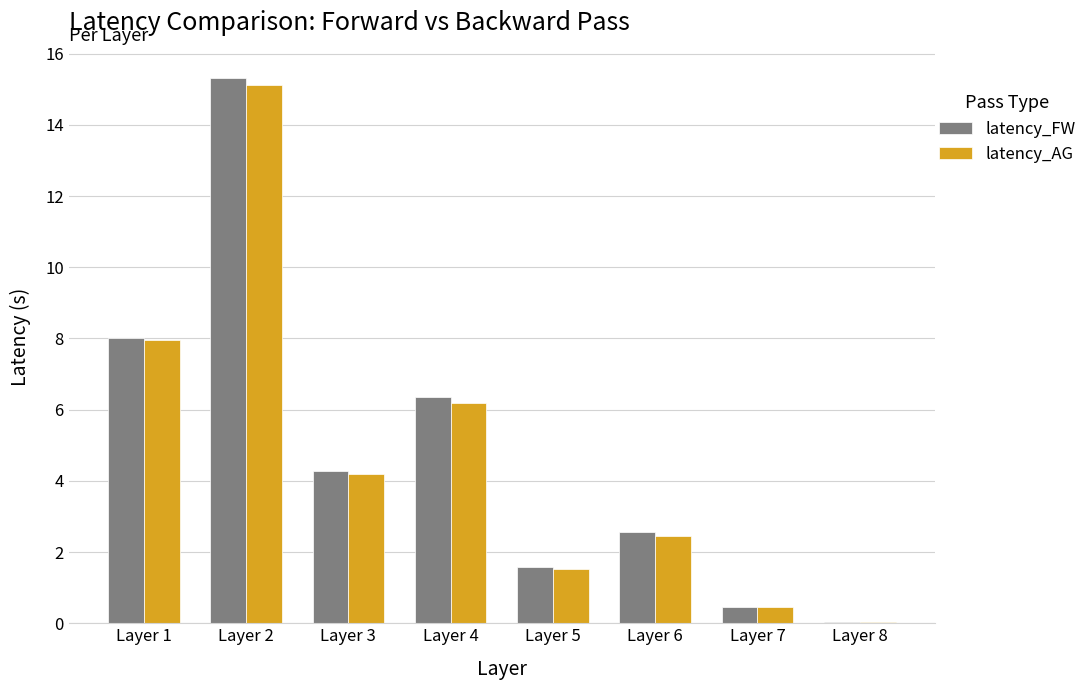

How many distinct data groups are displayed?

2